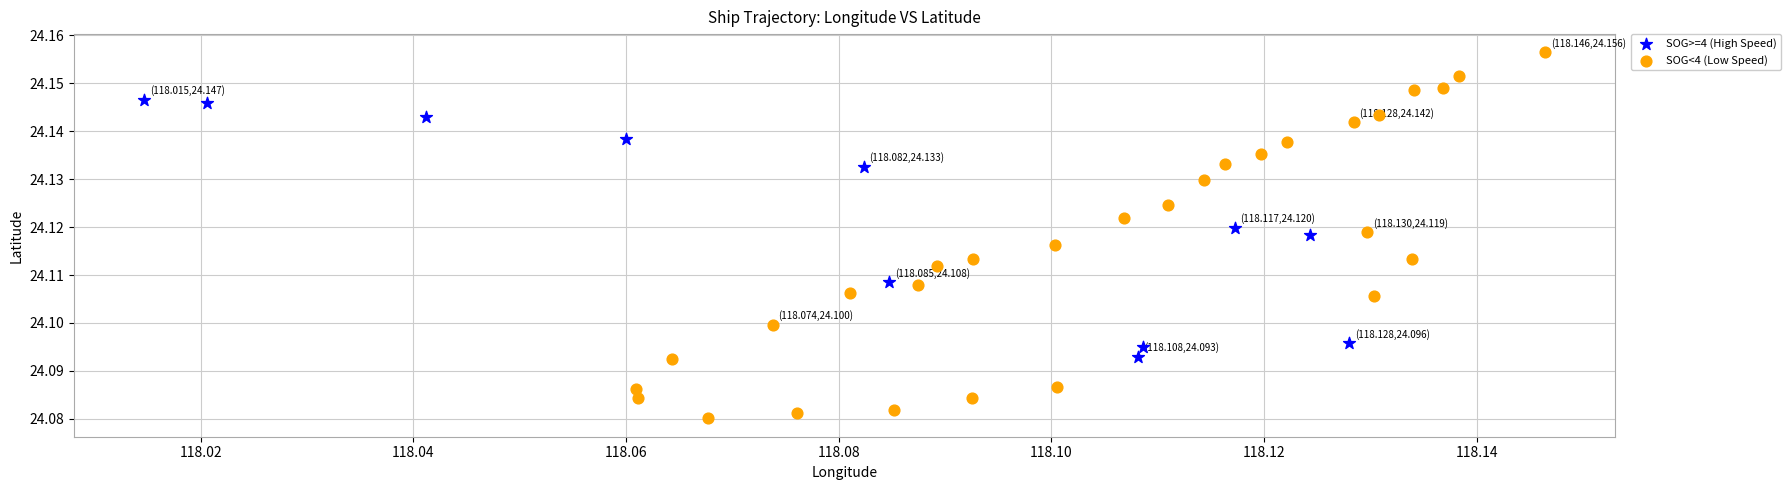

Which series contains the lowest Y value?

SOG<4 (Low Speed)